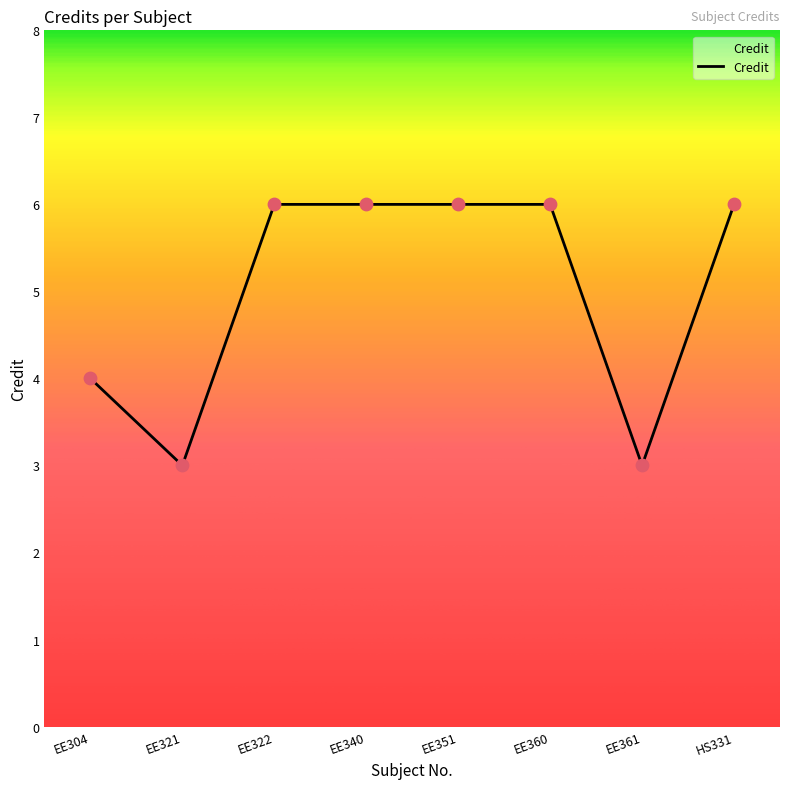

What is the change in value from EE340 to EE361?

-3